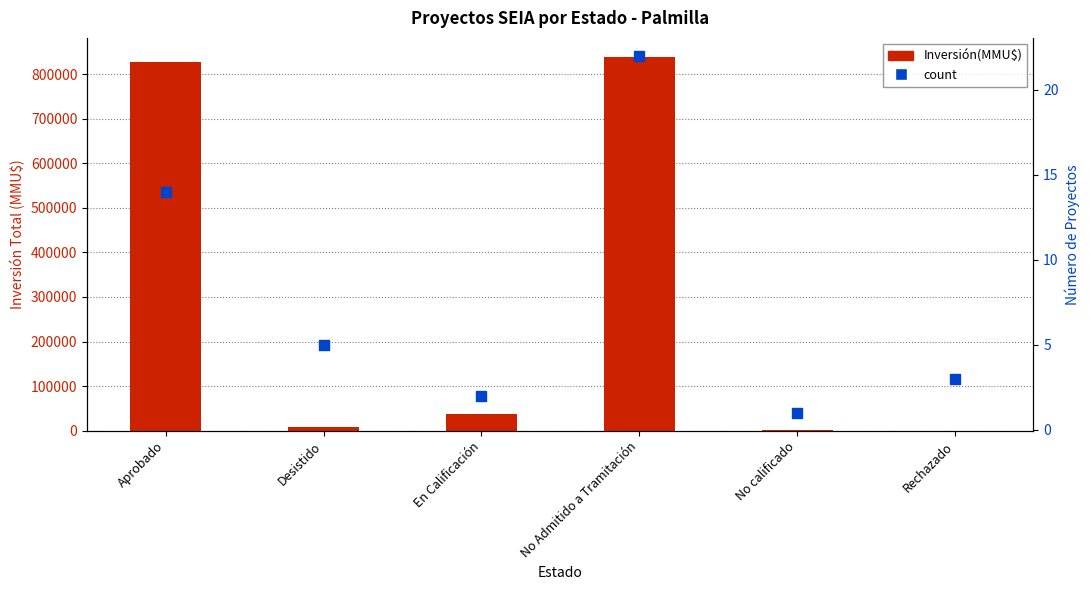

Which series has the largest total across all categories?

Inversión(MMU$)